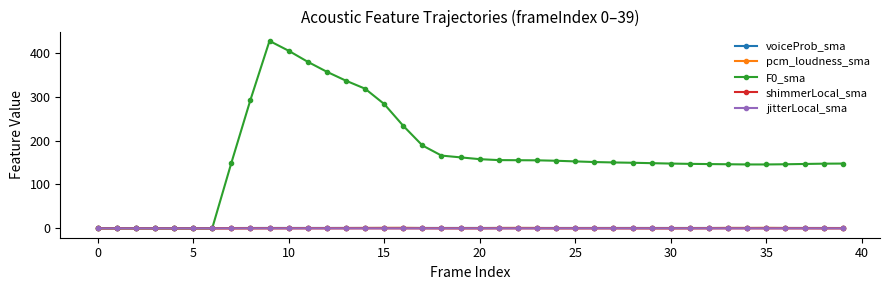

What is the greatest value displayed?

427.3